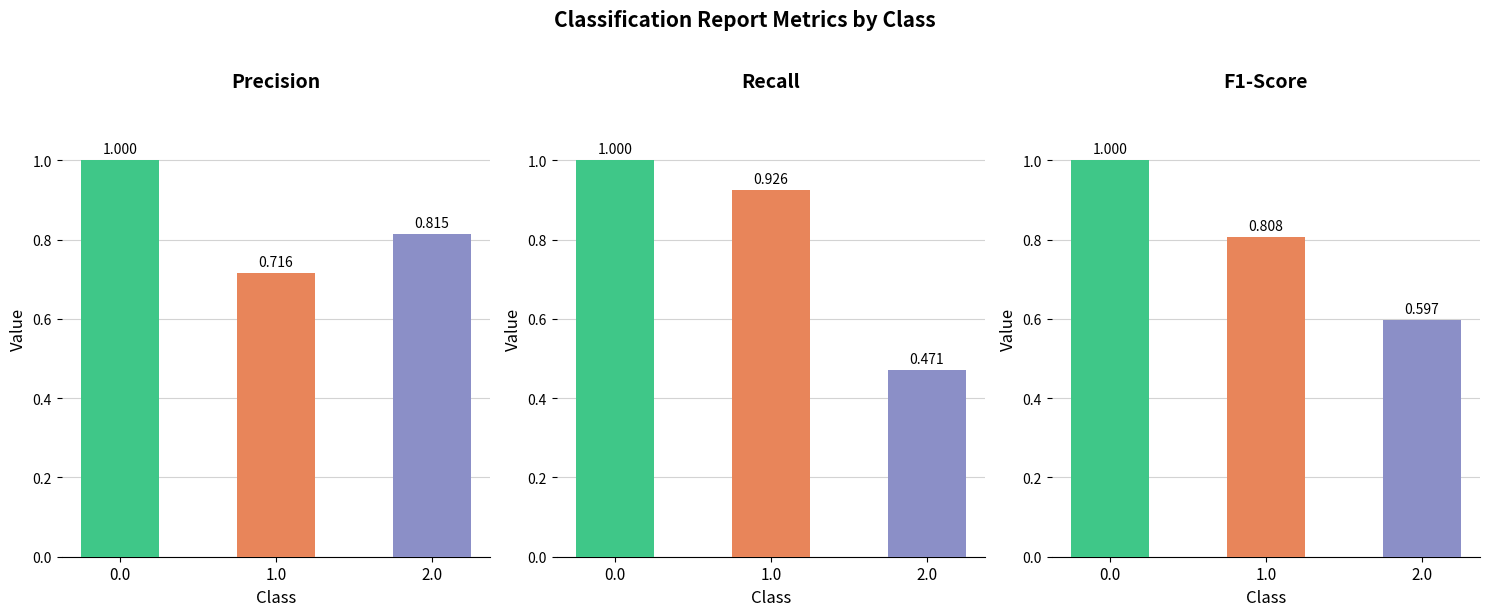

Rank the series by their maximum value, from highest to lowest.

precision, recall, f1-score